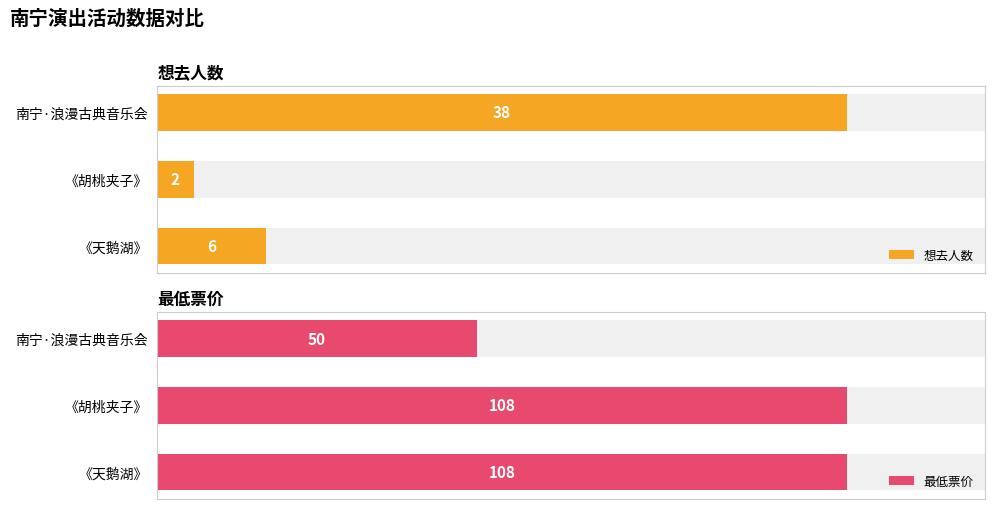

What is the total value across all series at 南宁·浪漫古典音乐会?

88